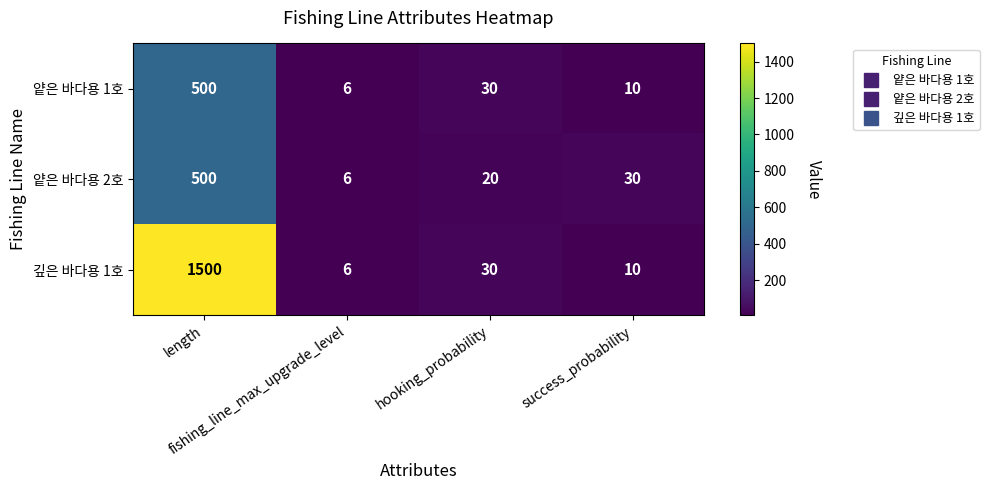

At which category does the chart reach its peak across all series?

length